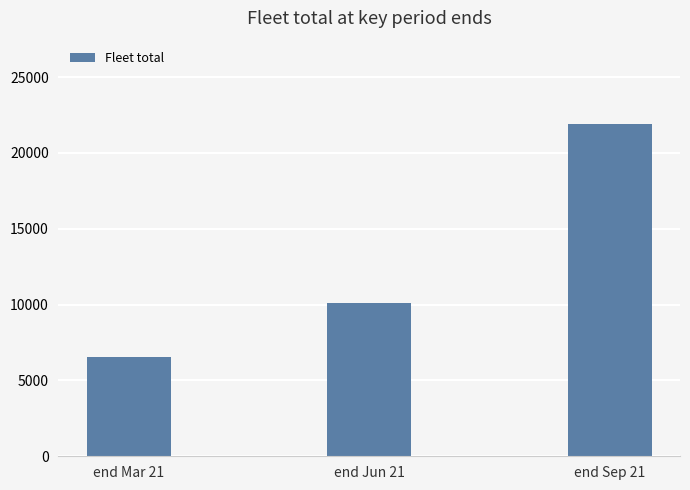

What is the ratio of the value at end Mar 21 to the value at end Sep 21?

0.3